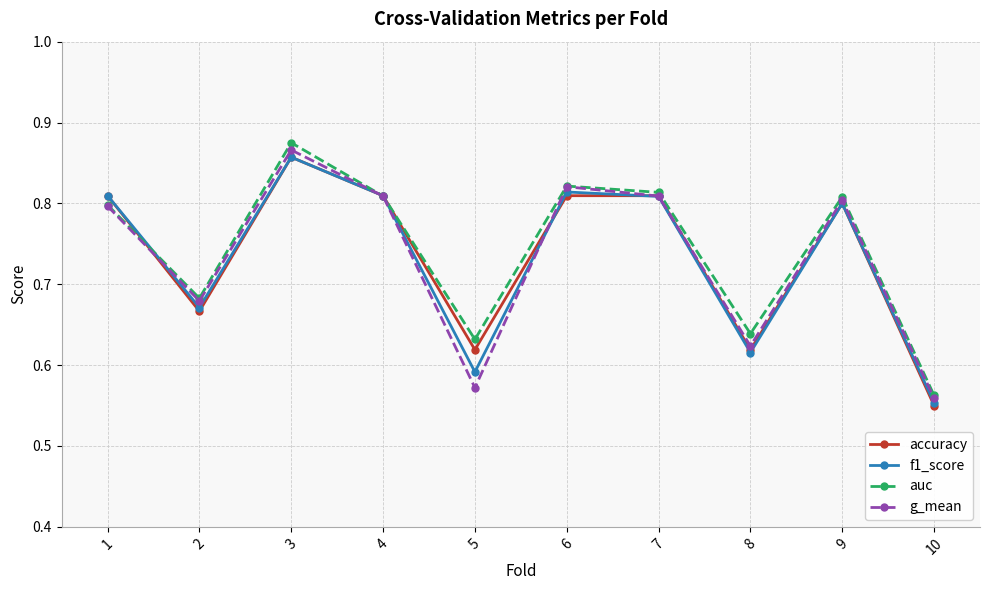

What is the difference between the auc values at 3 and 1?

0.1